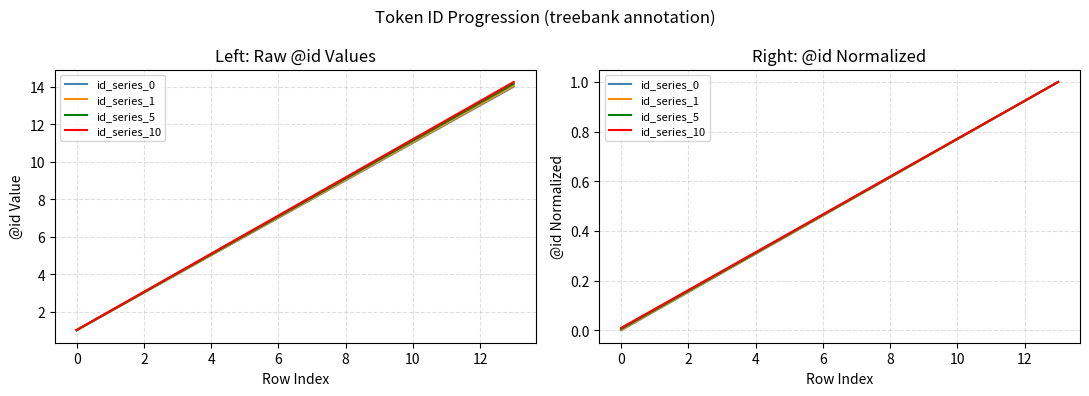

At which category is the sum across all series the highest?

13